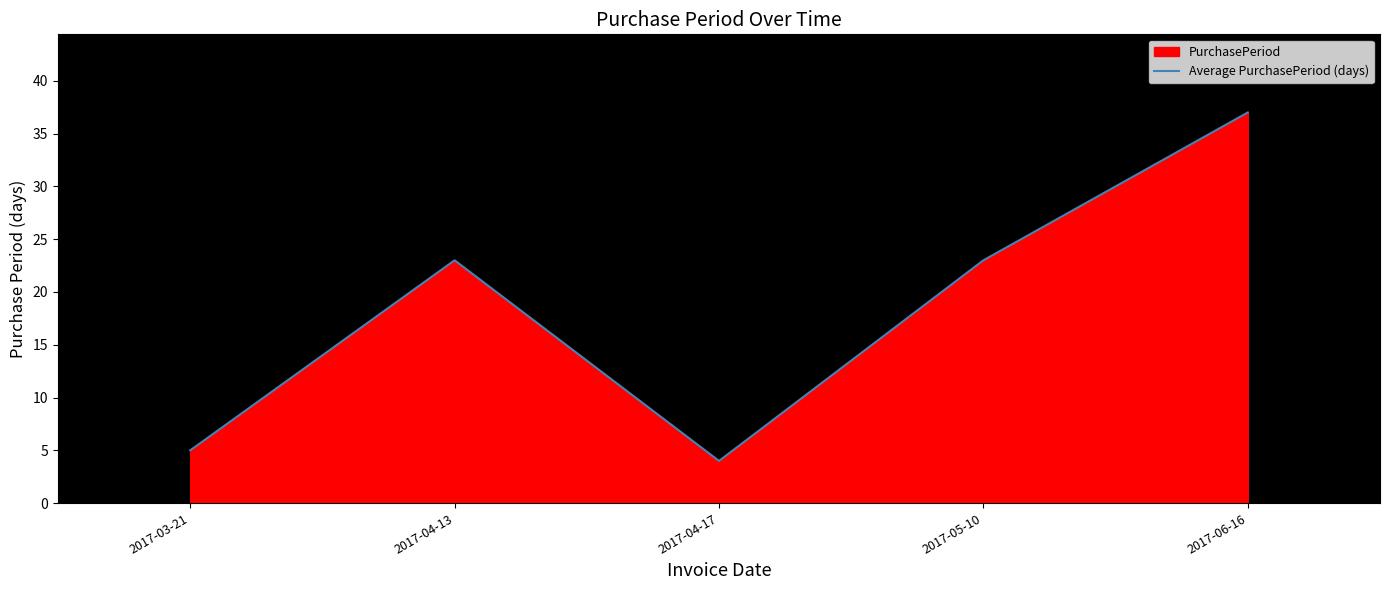

Rank the categories by value from lowest to highest.

2017-04-17, 2017-03-21, 2017-04-13, 2017-05-10, 2017-06-16